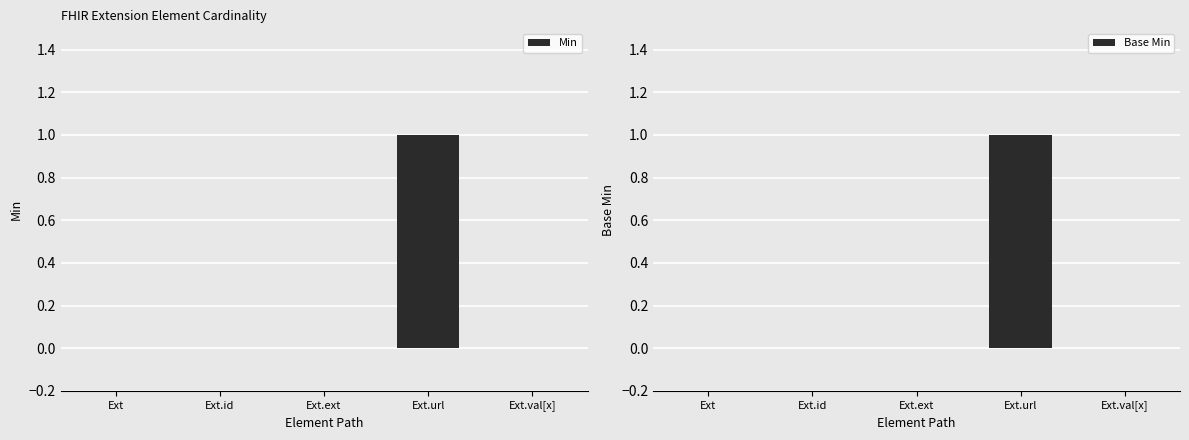

How many series are shown in this chart?

2